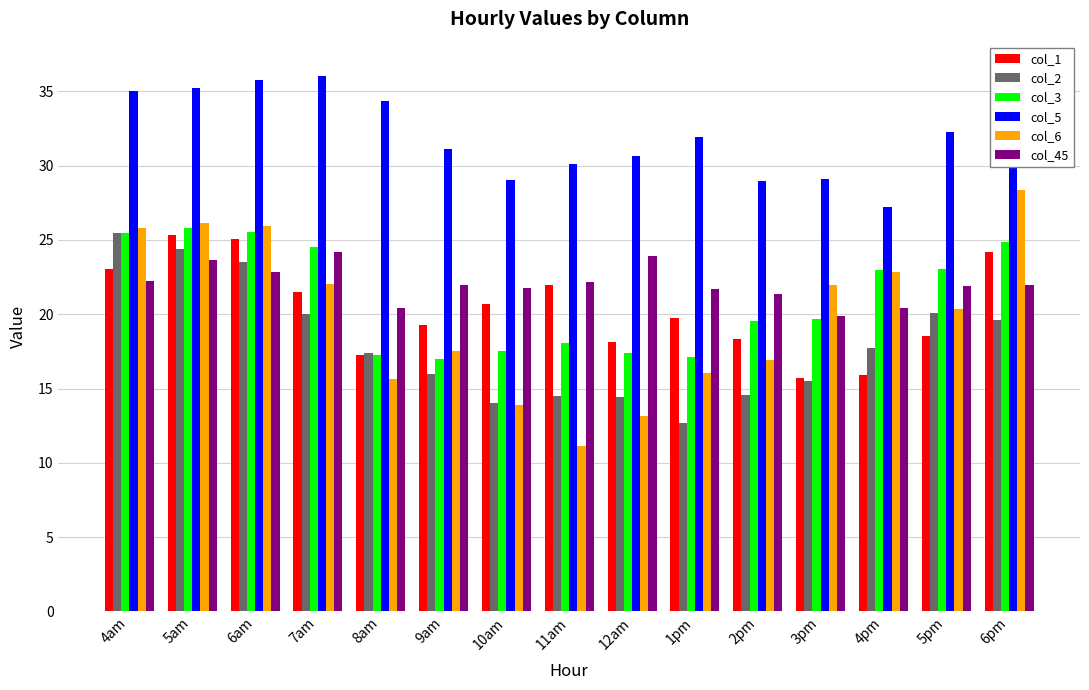

What is the average value of the col_2 series?

18.0